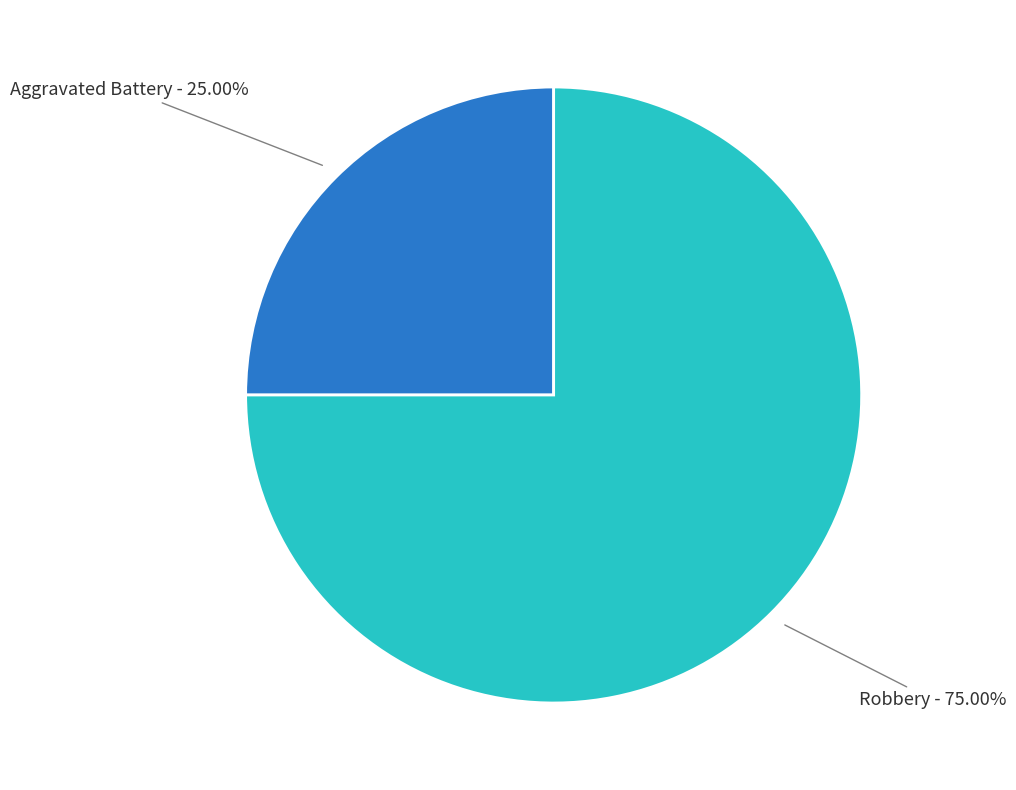

Is there any slice that represents more than half of the pie?

Yes